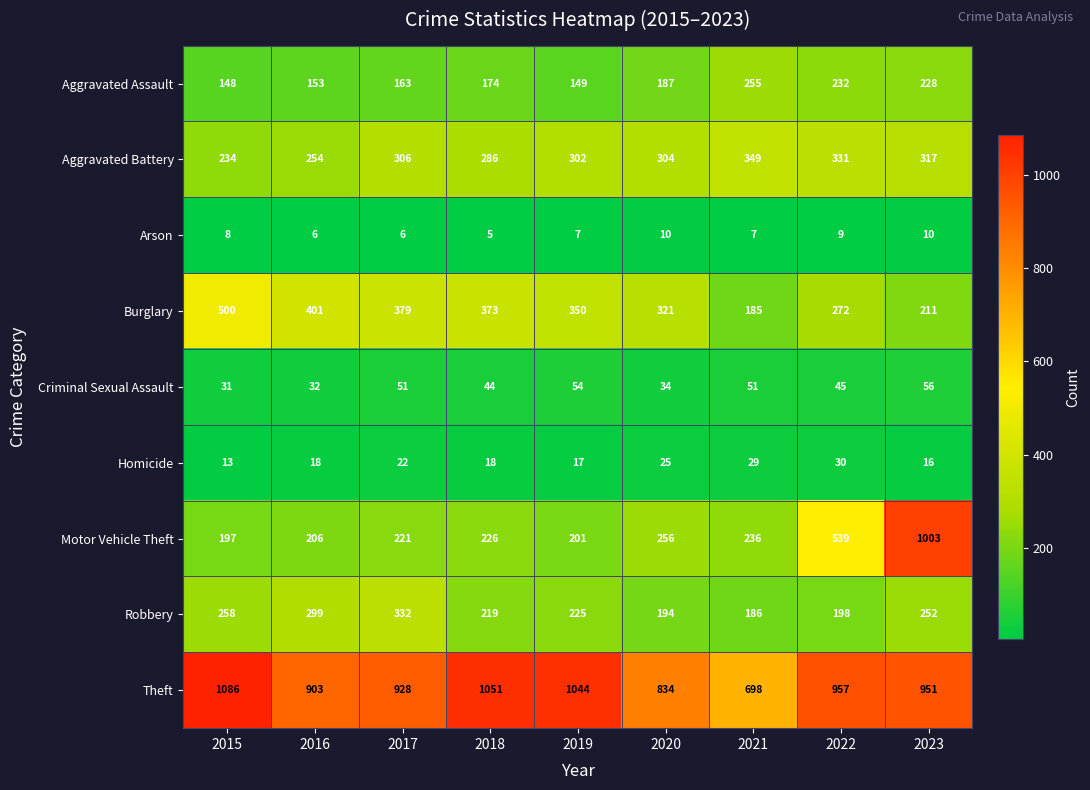

True or false: Aggravated Assault has a value of 149 at 2019.

True